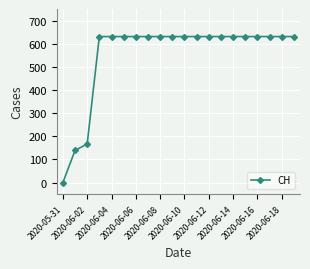

Reading left to right, what are all the values shown in this chart?

0	139	167	631	631	631	631	631	631	631	631	631	631	631	631	631	631	631	631	631